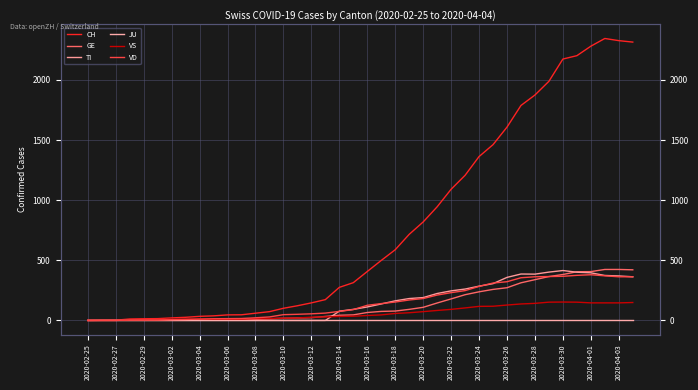

What are all the series names shown in the legend?

CH, GE, TI, JU, VS, VD